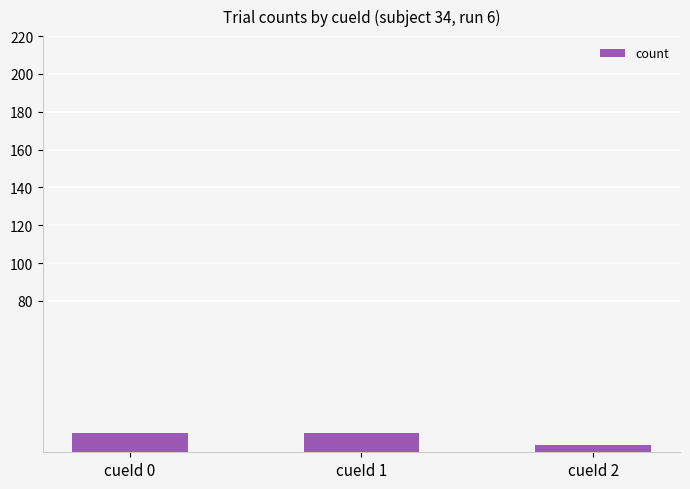

Does the chart contain any negative values?

No